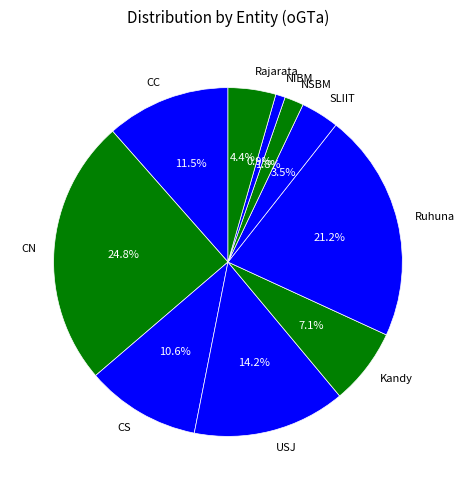

Which slice is the smallest?

NIBM